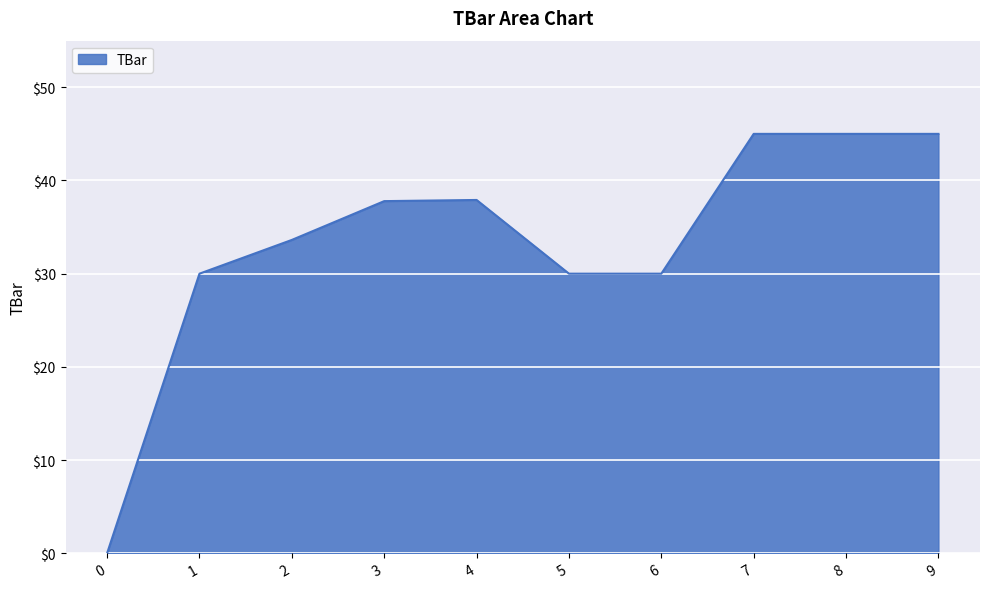

Count the number of values greater than 37.

5